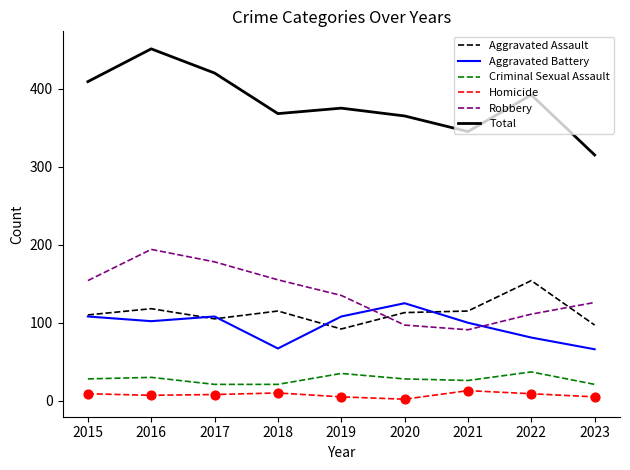

At how many categories does at least one series exceed 9?

9